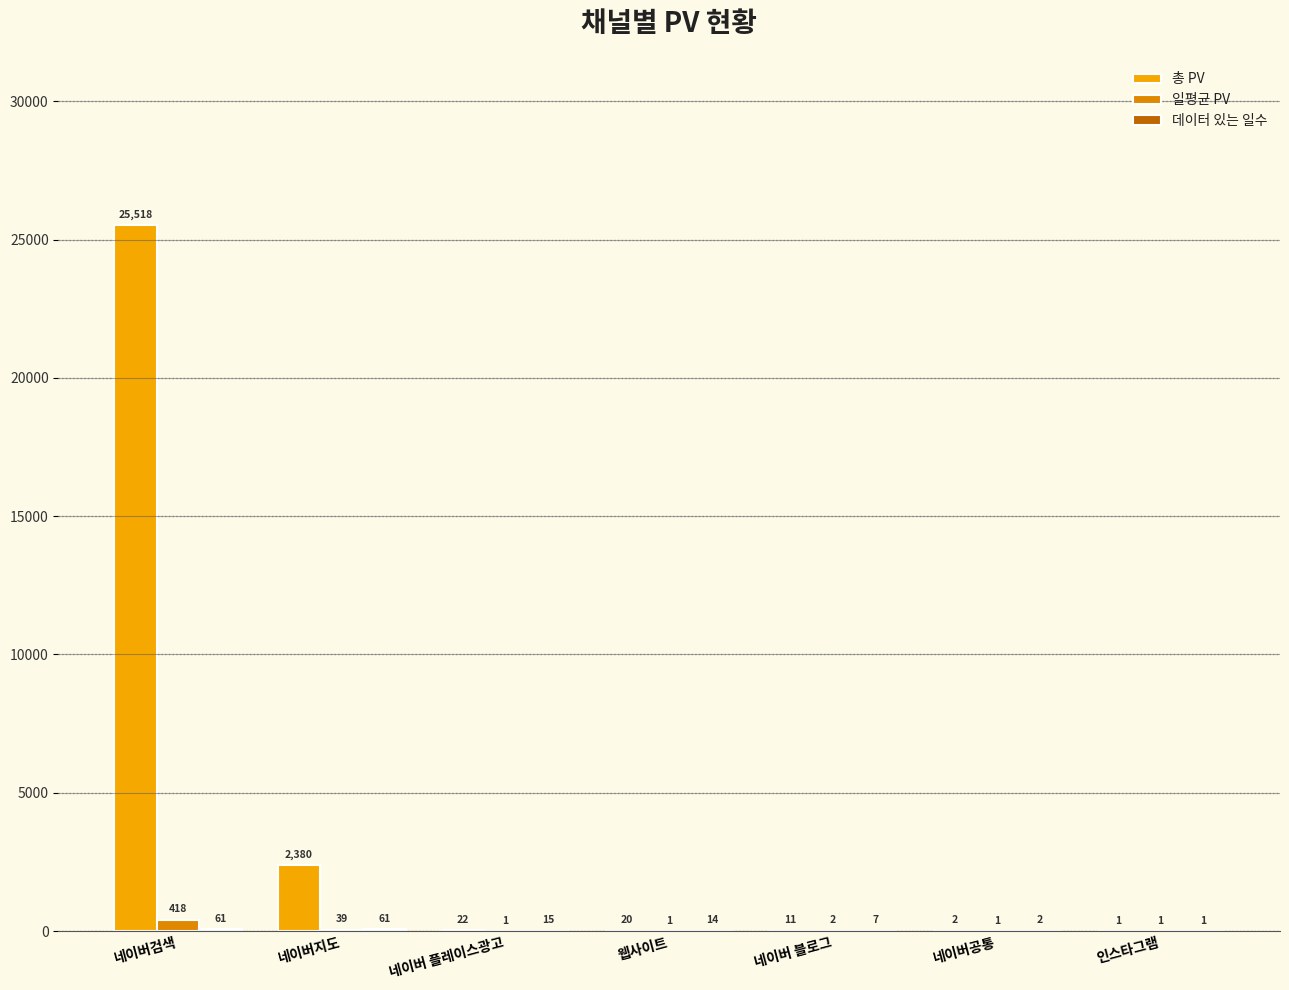

What is the label of the 7th bar from the left?

인스타그램